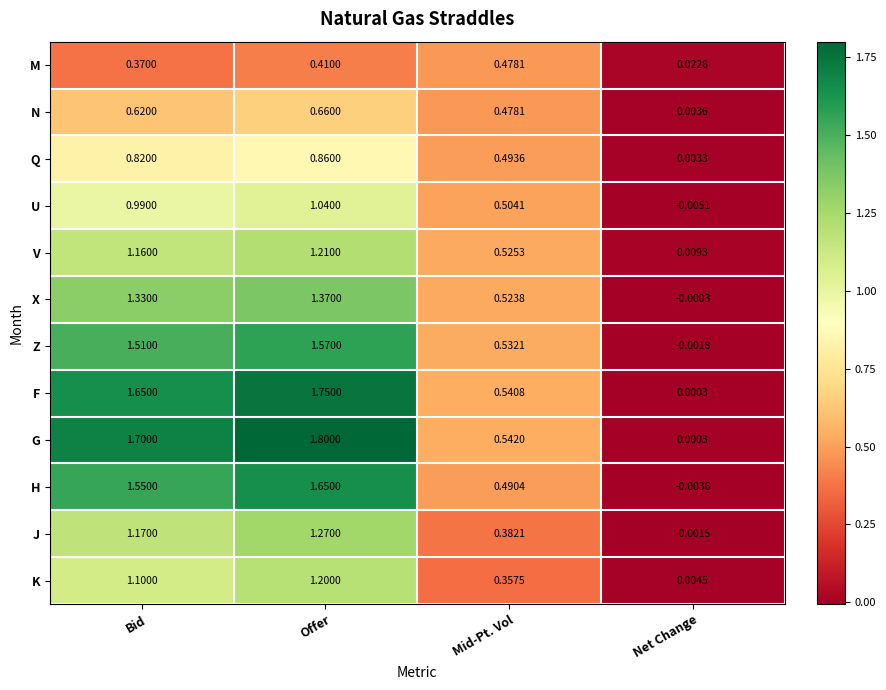

How many distinct data groups are displayed?

12